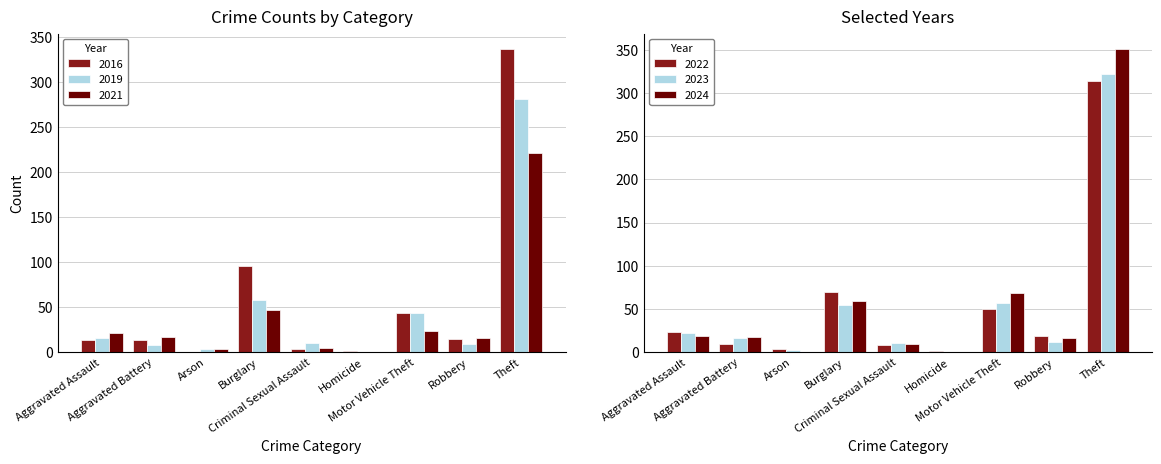

The value of 2016 at Total is 283. True or false?

False